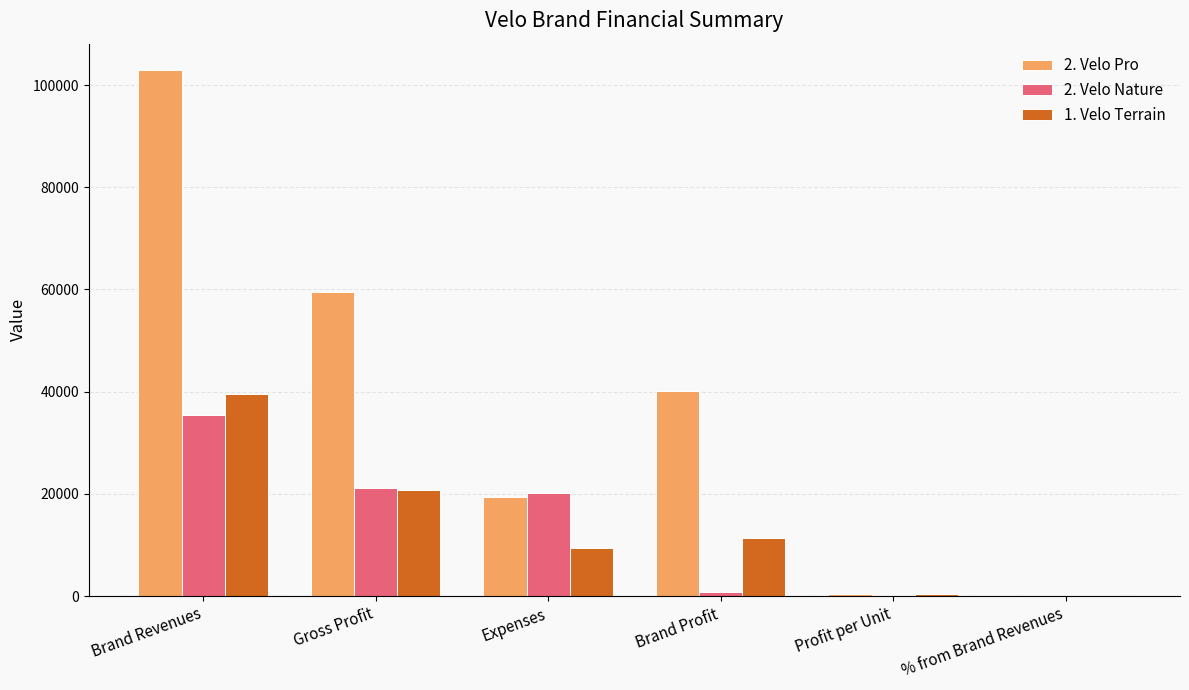

Which series has the largest total across all categories?

2. Velo Pro